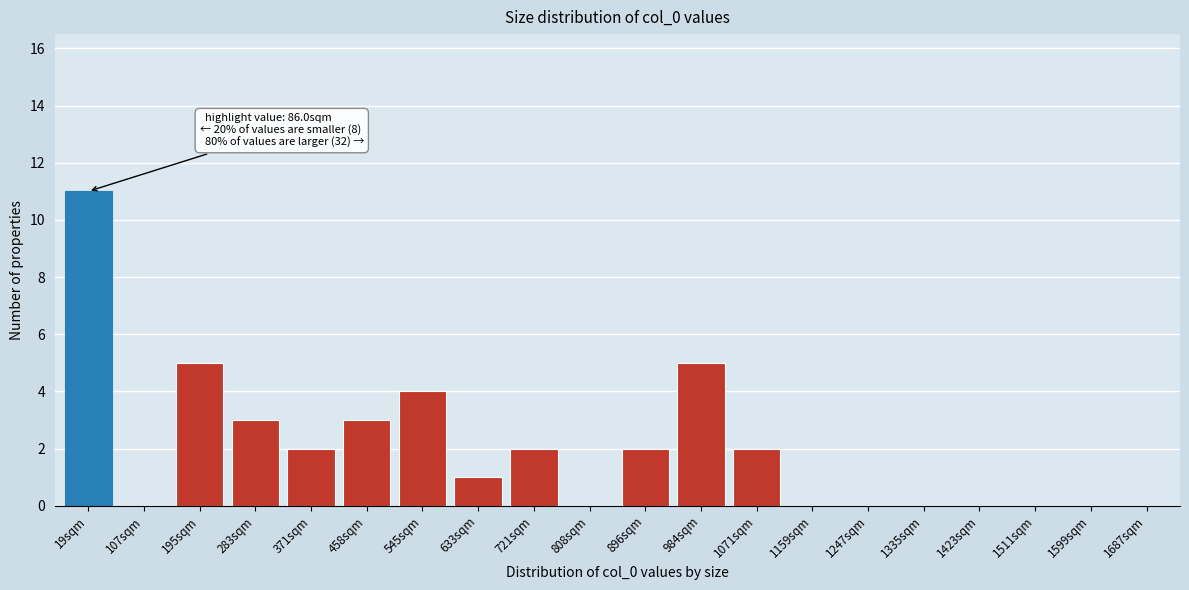

Reading right to left, what are all the values shown in this chart?

1687sqm=0	1599sqm=0	1511sqm=0	1423sqm=0	1335sqm=0	1247sqm=0	1159sqm=0	1071sqm=2	984sqm=5	896sqm=2	808sqm=0	721sqm=2	633sqm=1	545sqm=4	458sqm=3	371sqm=2	283sqm=3	195sqm=5	107sqm=0	19sqm=11